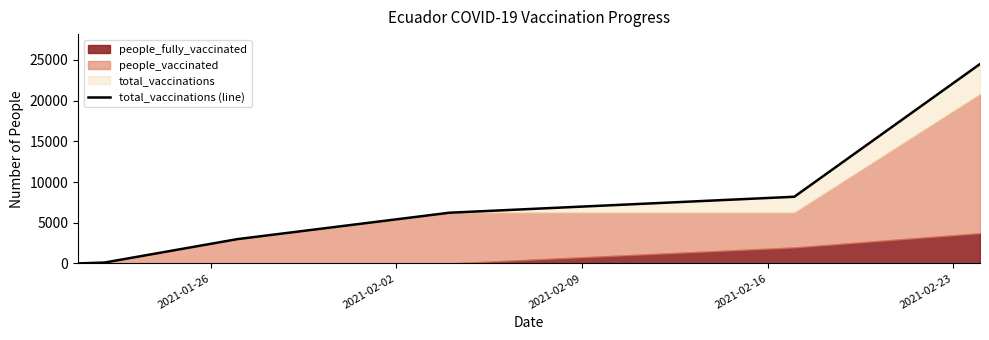

The value at 2021-01-26 is 0. True or false?

True